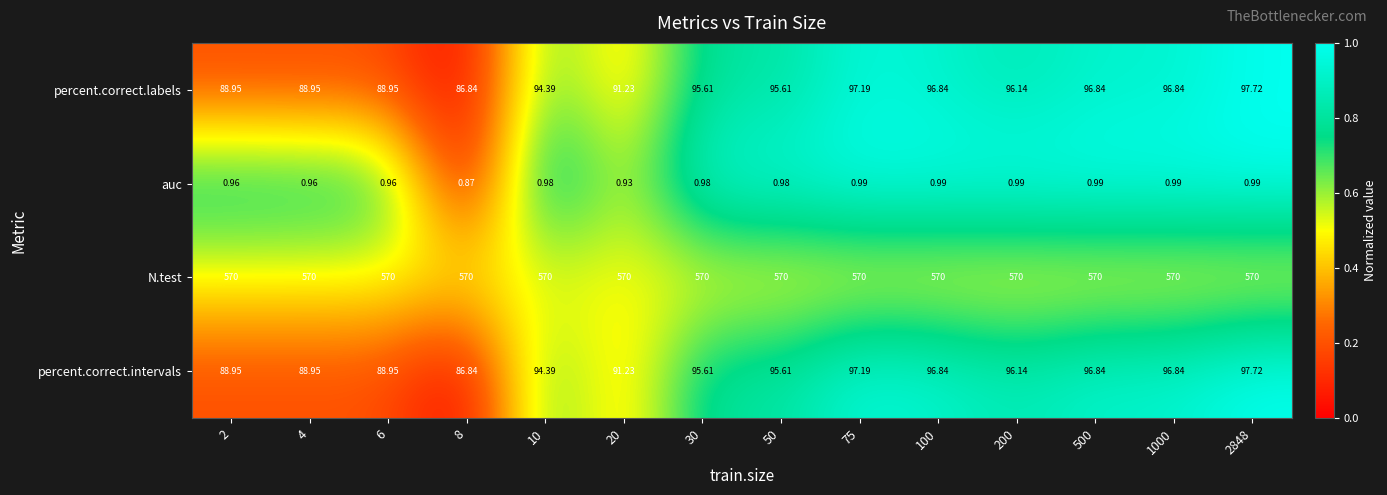

Which series has the largest total across all categories?

N.test